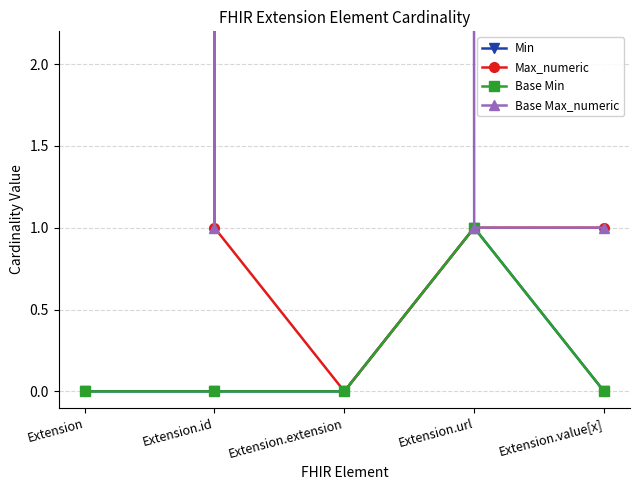

What are all the series names shown in the legend?

Min, Max_numeric, Base Min, Base Max_numeric